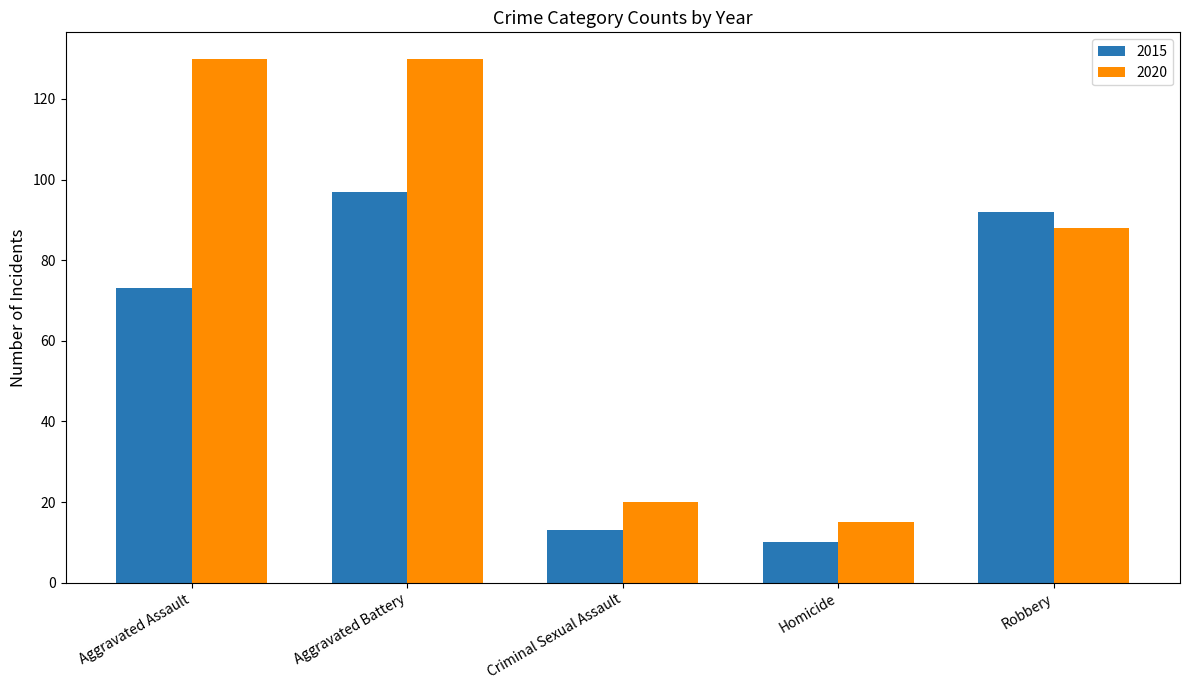

Reading left to right, extract all data points from this chart.

2015: 73	97	13	10	92
2020: 130	130	20	15	88